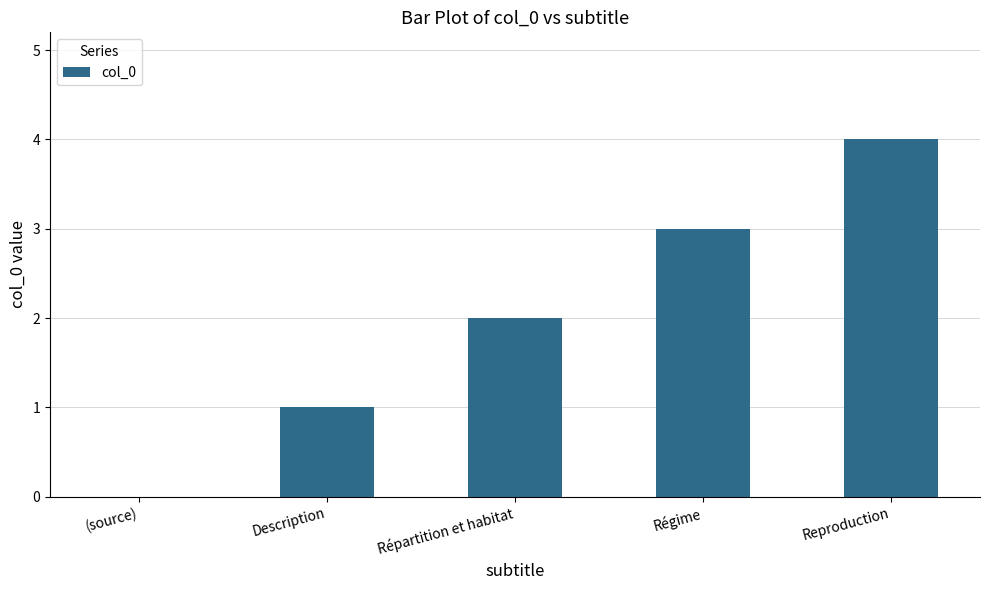

Reading left to right, extract all data points from this chart.

0	1	2	3	4